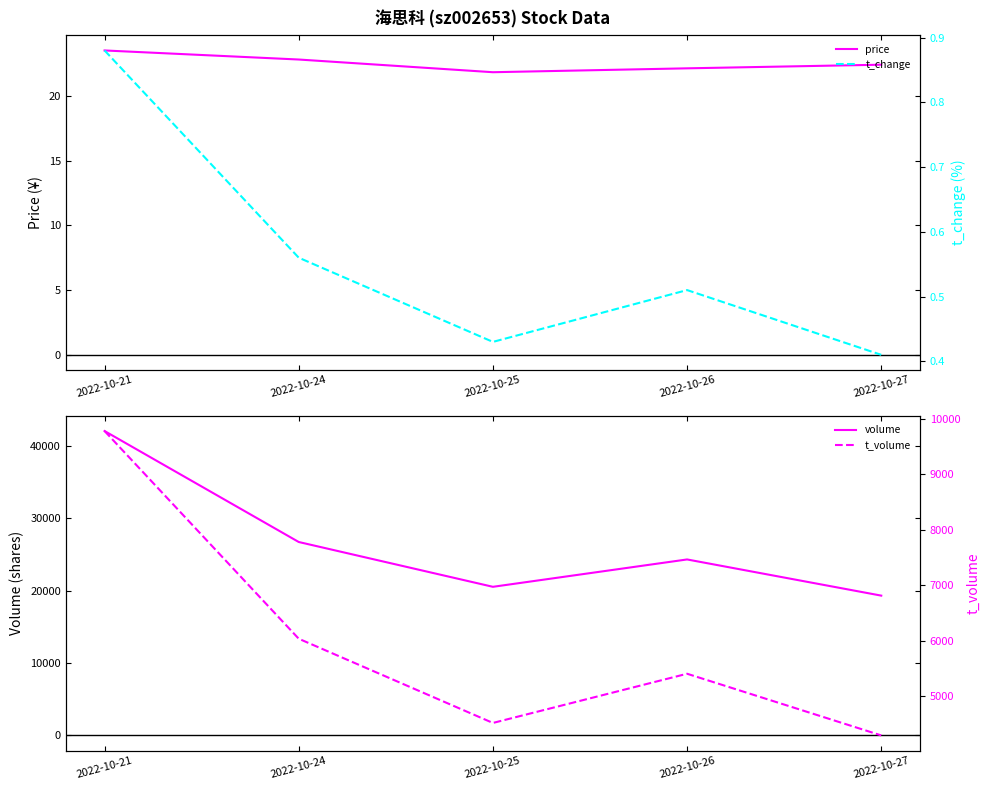

The value of t_change at 2022-10-25 is 0.4. True or false?

True